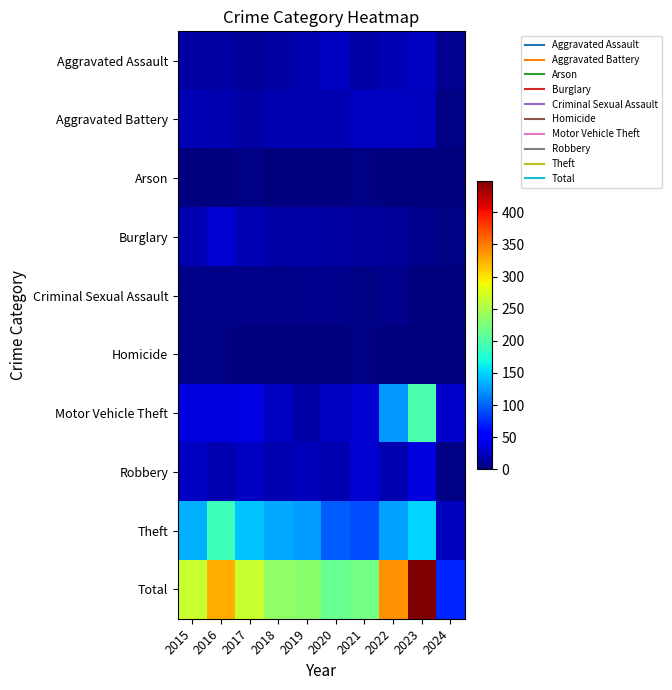

Reading left to right, what are all the values shown in this chart?

Aggravated Assault: 2015=15	2016=15	2017=12	2018=15	2019=21	2020=27	2021=17	2022=22	2023=28	2024=8
Aggravated Battery: 2015=22	2016=21	2017=15	2018=20	2019=21	2020=20	2021=28	2022=27	2023=26	2024=2
Arson: 2015=1	2016=1	2017=2	2018=0	2019=1	2020=0	2021=2	2022=0	2023=1	2024=0
Burglary: 2015=20	2016=32	2017=22	2018=17	2019=16	2020=15	2021=14	2022=12	2023=7	2024=3
Criminal Sexual Assault: 2015=5	2016=4	2017=5	2018=5	2019=6	2020=6	2021=2	2022=7	2023=1	2024=0
Homicide: 2015=2	2016=3	2017=0	2018=1	2019=1	2020=1	2021=2	2022=0	2023=1	2024=0
Motor Vehicle Theft: 2015=38	2016=38	2017=39	2018=27	2019=17	2020=27	2021=32	2022=124	2023=197	2024=31
Robbery: 2015=27	2016=21	2017=28	2018=20	2019=24	2020=20	2021=32	2022=20	2023=38	2024=2
Theft: 2015=135	2016=190	2017=143	2018=131	2019=126	2020=97	2021=91	2022=127	2023=150	2024=26
Total: 2015=265	2016=325	2017=266	2018=236	2019=233	2020=213	2021=220	2022=339	2023=449	2024=72